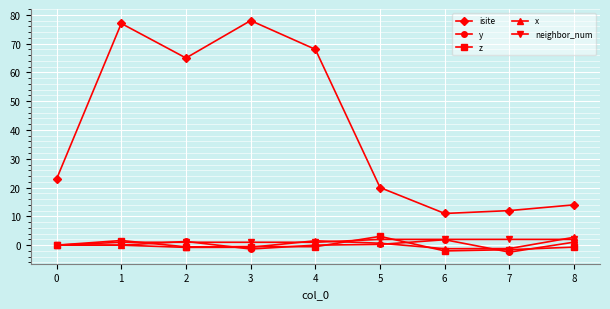

Is it true that isite equals 98.4 at 2?

False